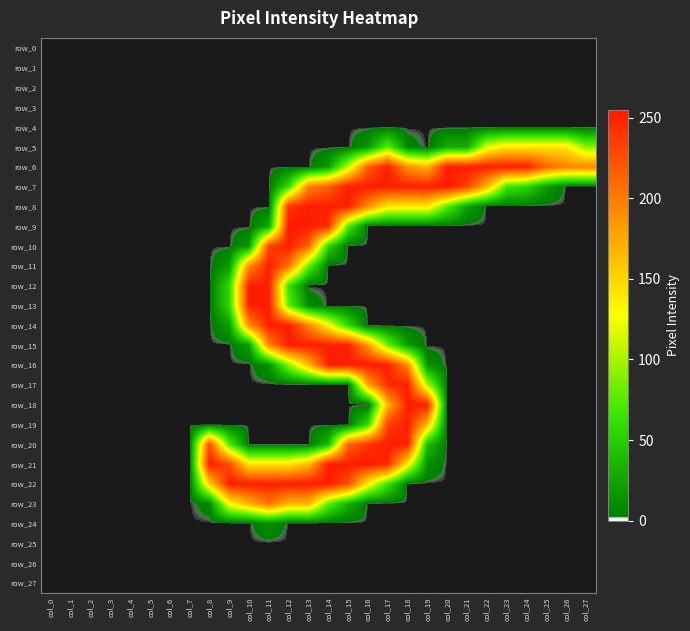

Reading left to right, transcribe all the data shown in this chart.

row_0: 0	0	0	0	0	0	0	0	0	0	0	0	0	0	0	0	0	0	0	0	0	0	0	0	0	0	0	0
row_1: 0	0	0	0	0	0	0	0	0	0	0	0	0	0	0	0	0	0	0	0	0	0	0	0	0	0	0	0
row_2: 0	0	0	0	0	0	0	0	0	0	0	0	0	0	0	0	0	0	0	0	0	0	0	0	0	0	0	0
row_3: 0	0	0	0	0	0	0	0	0	0	0	0	0	0	0	0	0	0	0	0	0	0	0	0	0	0	0	0
row_4: 0	0	0	0	0	0	0	0	0	0	0	0	0	0	0	0	0	0	0	0	0	0	0	0	0	0	0	0
row_5: 0	0	0	0	0	0	0	0	0	0	0	0	0	0	0	0	16	79	7	0	29	29	117	141	141	141	141	91
row_6: 0	0	0	0	0	0	0	0	0	0	0	0	0	0	19	107	216	252	187	169	253	252	252	252	253	214	196	196
row_7: 0	0	0	0	0	0	0	0	0	0	0	0	60	197	215	252	253	252	252	252	253	233	168	68	56	19	0	0
row_8: 0	0	0	0	0	0	0	0	0	0	0	0	241	252	252	252	190	139	139	139	78	22	0	0	0	0	0	0
row_9: 0	0	0	0	0	0	0	0	0	0	0	26	255	253	244	75	0	0	0	0	0	0	0	0	0	0	0	0
row_10: 0	0	0	0	0	0	0	0	0	0	19	231	253	214	56	0	0	0	0	0	0	0	0	0	0	0	0	0
row_11: 0	0	0	0	0	0	0	0	0	19	191	252	206	81	0	0	0	0	0	0	0	0	0	0	0	0	0	0
row_12: 0	0	0	0	0	0	0	0	0	57	252	252	63	0	0	0	0	0	0	0	0	0	0	0	0	0	0	0
row_13: 0	0	0	0	0	0	0	0	0	57	253	253	79	10	0	0	0	0	0	0	0	0	0	0	0	0	0	0
row_14: 0	0	0	0	0	0	0	0	0	19	190	252	253	196	131	57	0	0	0	0	0	0	0	0	0	0	0	0
row_15: 0	0	0	0	0	0	0	0	0	0	19	193	253	252	252	252	185	85	19	0	0	0	0	0	0	0	0	0
row_16: 0	0	0	0	0	0	0	0	0	0	0	13	91	165	252	252	253	252	193	13	0	0	0	0	0	0	0	0
row_17: 0	0	0	0	0	0	0	0	0	0	0	0	0	0	0	0	176	244	253	103	0	0	0	0	0	0	0	0
row_18: 0	0	0	0	0	0	0	0	0	0	0	0	0	0	0	0	0	169	252	252	0	0	0	0	0	0	0	0
row_19: 0	0	0	0	0	0	0	0	0	0	0	0	0	0	0	0	60	234	252	164	0	0	0	0	0	0	0	0
row_20: 0	0	0	0	0	0	0	0	226	75	0	0	0	0	38	213	241	252	252	40	0	0	0	0	0	0	0	0
row_21: 0	0	0	0	0	0	0	0	254	228	141	141	141	166	253	253	254	247	137	13	0	0	0	0	0	0	0	0
row_22: 0	0	0	0	0	0	0	0	153	252	252	252	253	252	252	227	134	65	0	0	0	0	0	0	0	0	0	0
row_23: 0	0	0	0	0	0	0	0	7	130	168	205	168	168	80	31	0	0	0	0	0	0	0	0	0	0	0	0
row_24: 0	0	0	0	0	0	0	0	0	0	0	13	0	0	0	0	0	0	0	0	0	0	0	0	0	0	0	0
row_25: 0	0	0	0	0	0	0	0	0	0	0	0	0	0	0	0	0	0	0	0	0	0	0	0	0	0	0	0
row_26: 0	0	0	0	0	0	0	0	0	0	0	0	0	0	0	0	0	0	0	0	0	0	0	0	0	0	0	0
row_27: 0	0	0	0	0	0	0	0	0	0	0	0	0	0	0	0	0	0	0	0	0	0	0	0	0	0	0	0